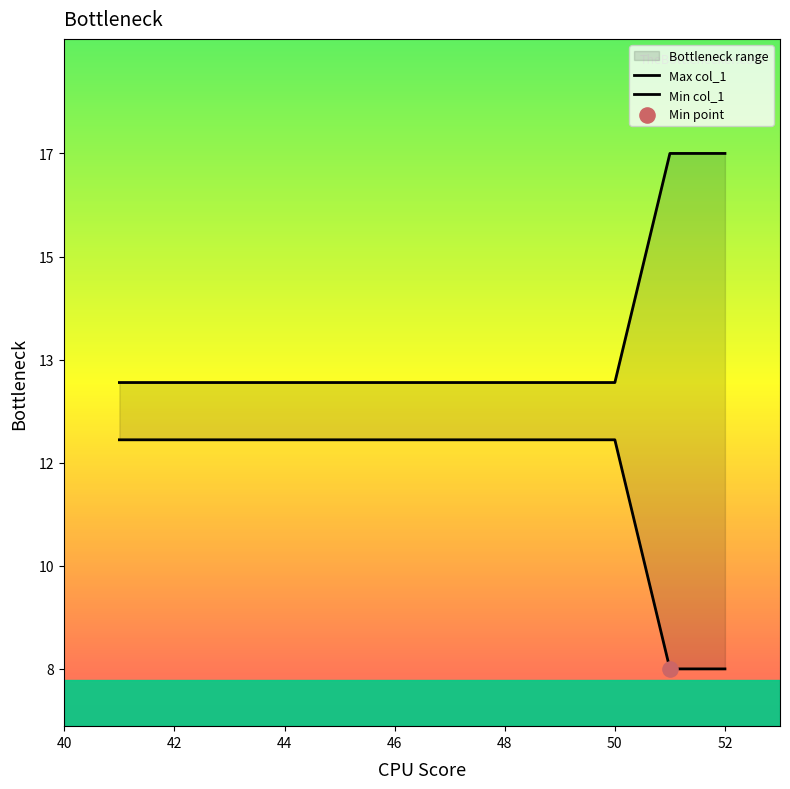

Which series has the widest spread of Y values?

Max col_1